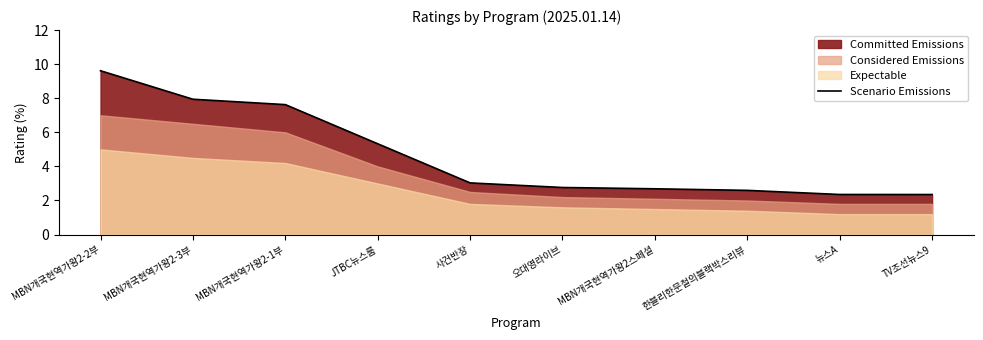

How many data points are above 3?

5